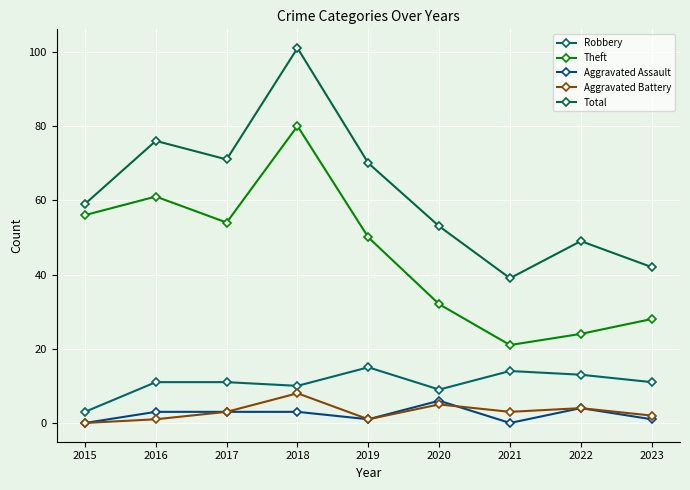

How many interior local valleys does the Robbery series have?

2